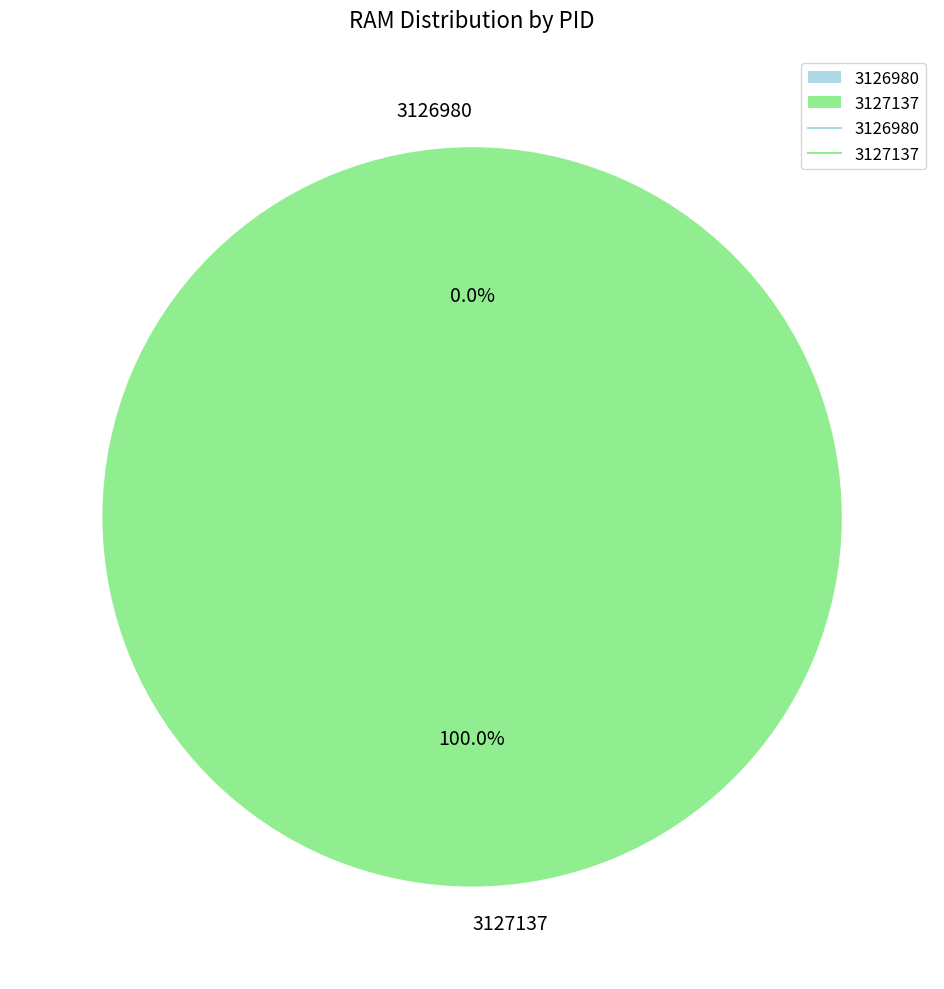

How much of the chart is everything except 3126980?

100.0%